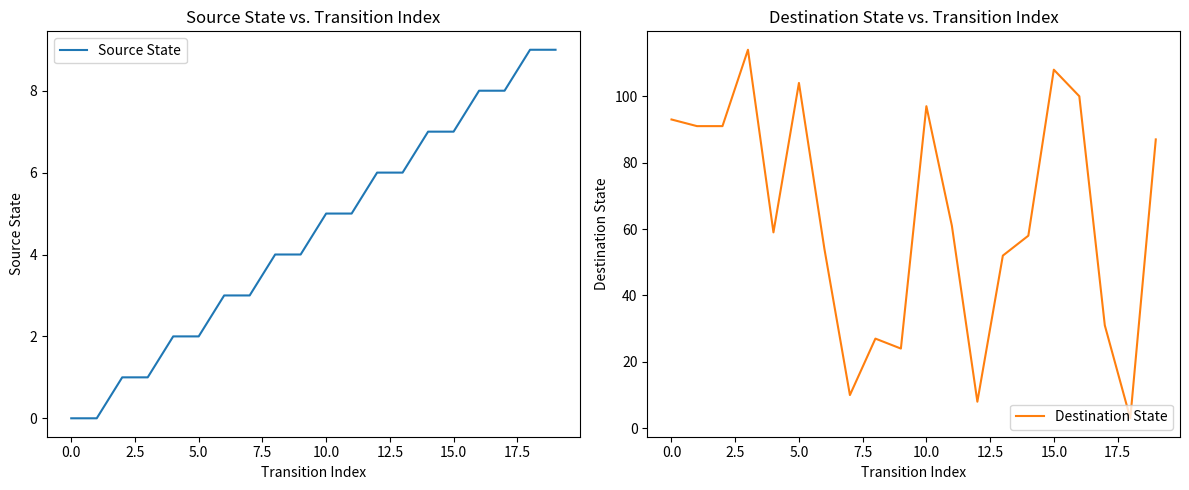

How many data points in Destination State are above 61?

9